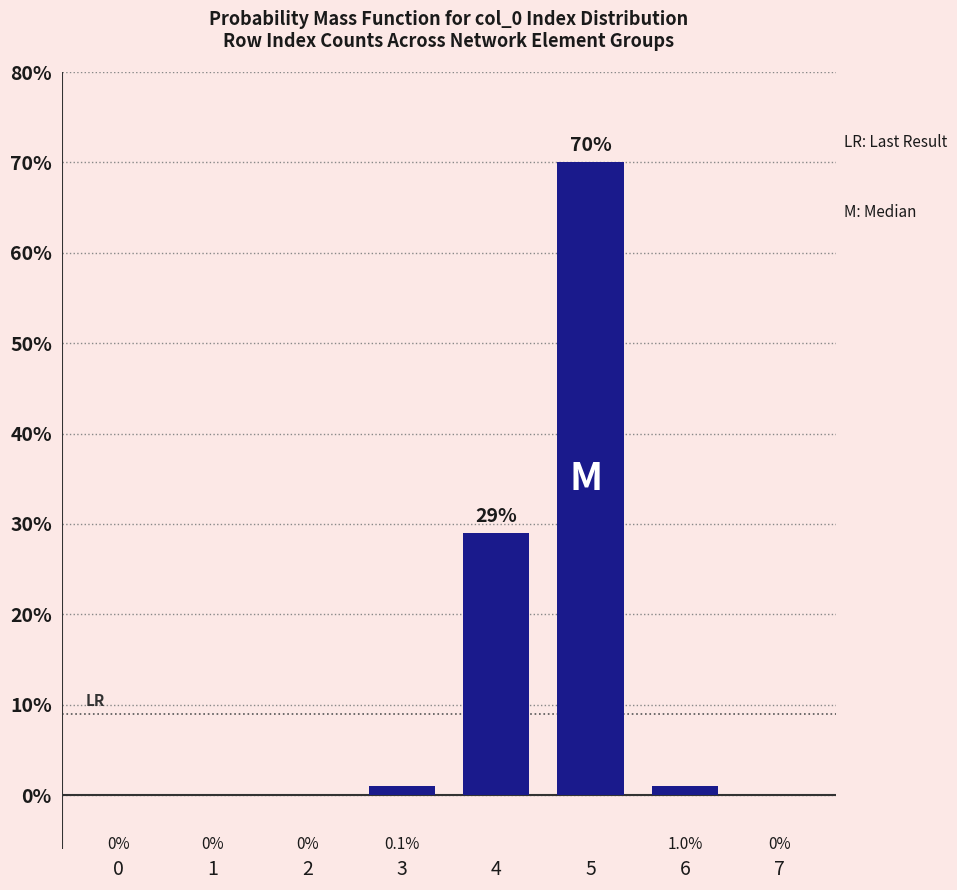

Reading left to right, transcribe all the data shown in this chart.

0=0	1=0	2=0	3=1	4=29	5=70	6=1	7=0